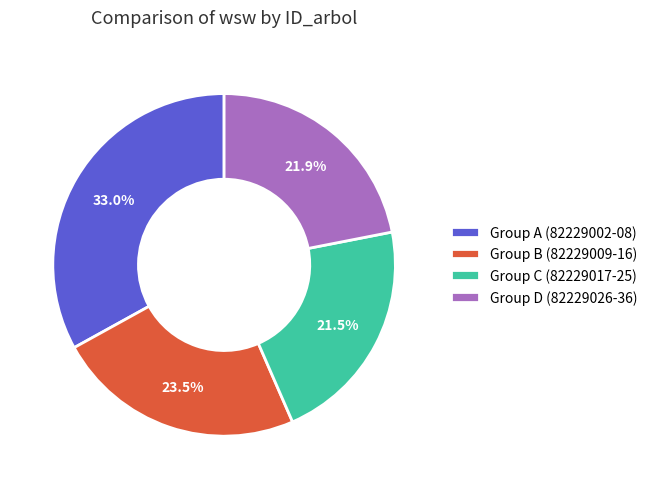

How much of the chart is everything except Group A (82229002-08)?

67.0%